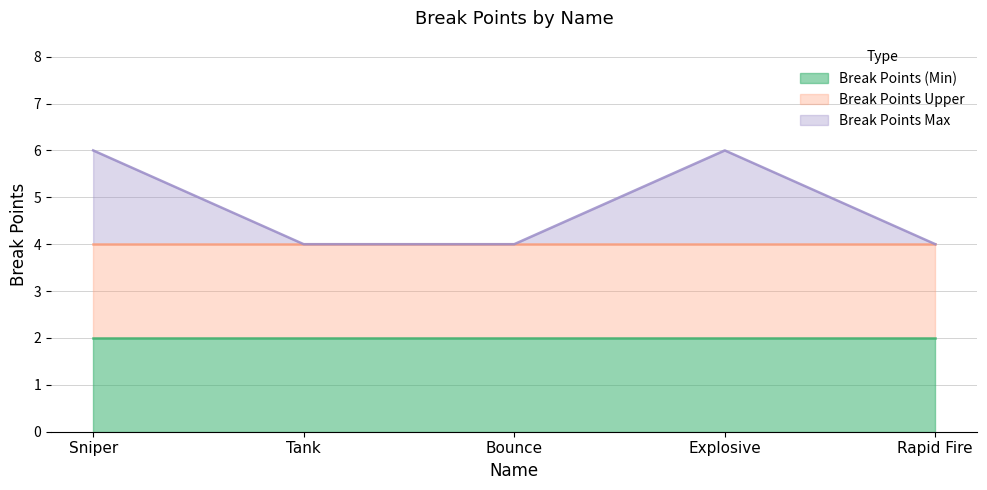

True or false: Break Points Upper and Break Points Max cross at least once.

False